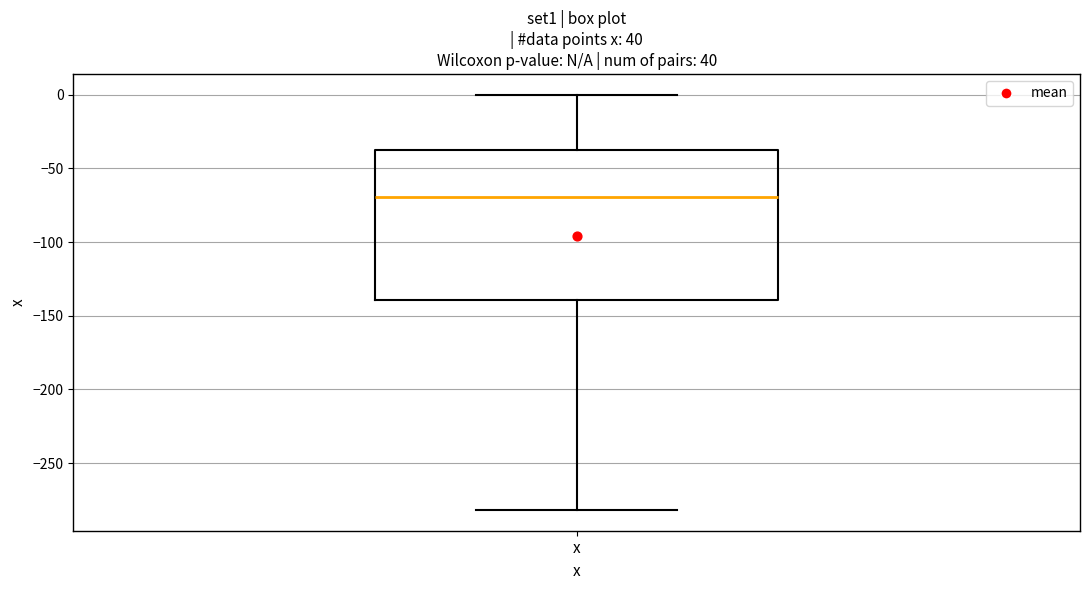

Transcribe this box plot: give where the median line is, the range the box spans, and where the two whiskers end, as read against the y-axis. The values are not printed on the chart, so give them approximately, as read against the axis.

median -70, box -140 to -40, whiskers -280 to 0